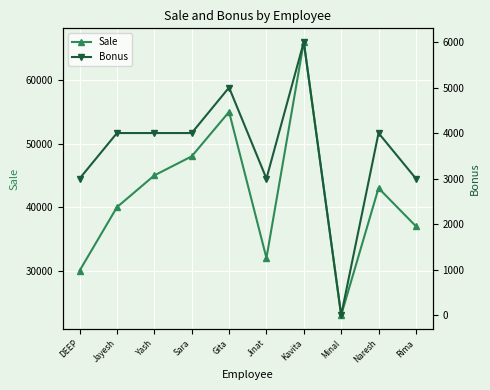

What is the difference between the highest and lowest values at DEEP?

27000